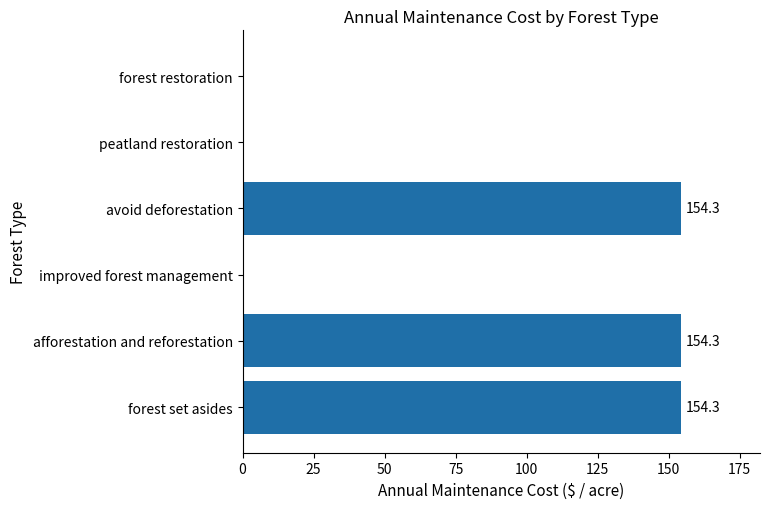

Is it true that the value at afforestation and reforestation is 154.3?

True